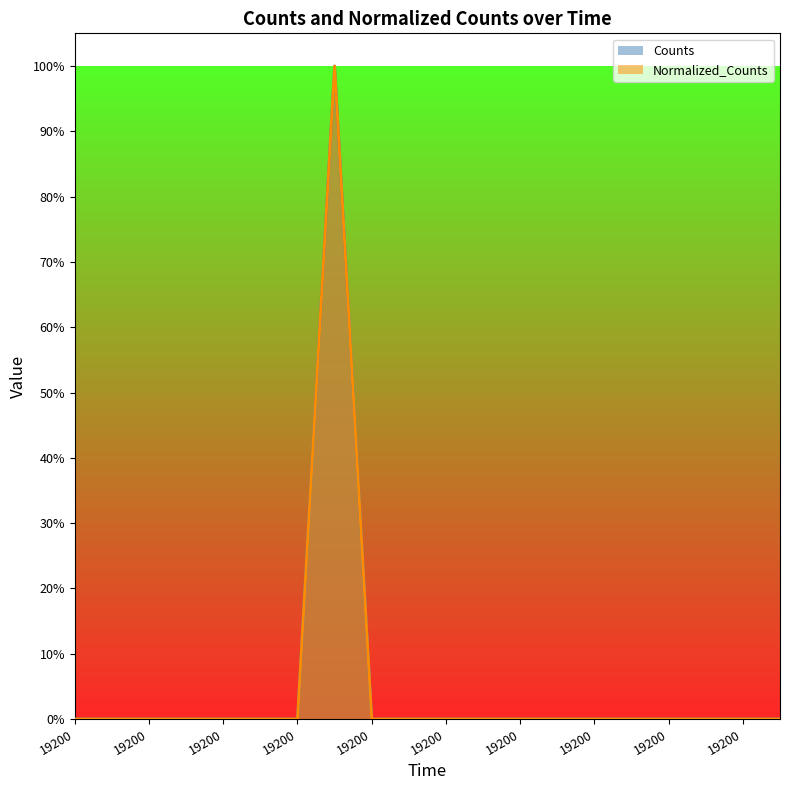

Reading right to left, transcribe all the data shown in this chart.

Counts: 19200.0=0	19200.0=0	19200.0=0	19200.0=0	19200.0=0	19200.0=0	19200.0=0	19200.0=0	19200.0=0	19200.0=0	19200.0=0	19200.0=0	19200.0=1	19200.0=0	19200.0=0	19200.0=0	19200.0=0	19200.0=0	19200.0=0	19200.0=0
Normalized_Counts: 19200.0=0	19200.0=0	19200.0=0	19200.0=0	19200.0=0	19200.0=0	19200.0=0	19200.0=0	19200.0=0	19200.0=0	19200.0=0	19200.0=0	19200.0=1	19200.0=0	19200.0=0	19200.0=0	19200.0=0	19200.0=0	19200.0=0	19200.0=0